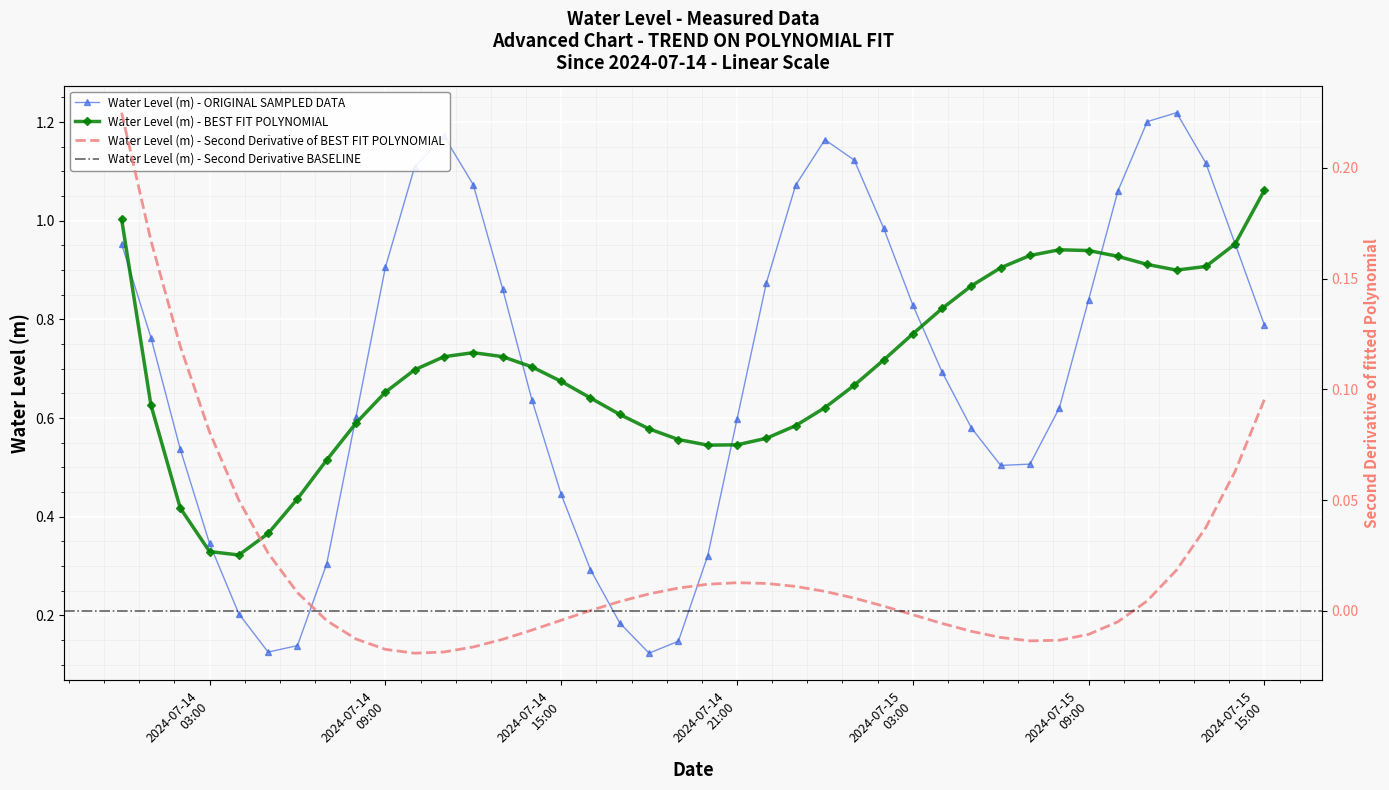

What is the sum of all values?

28.0